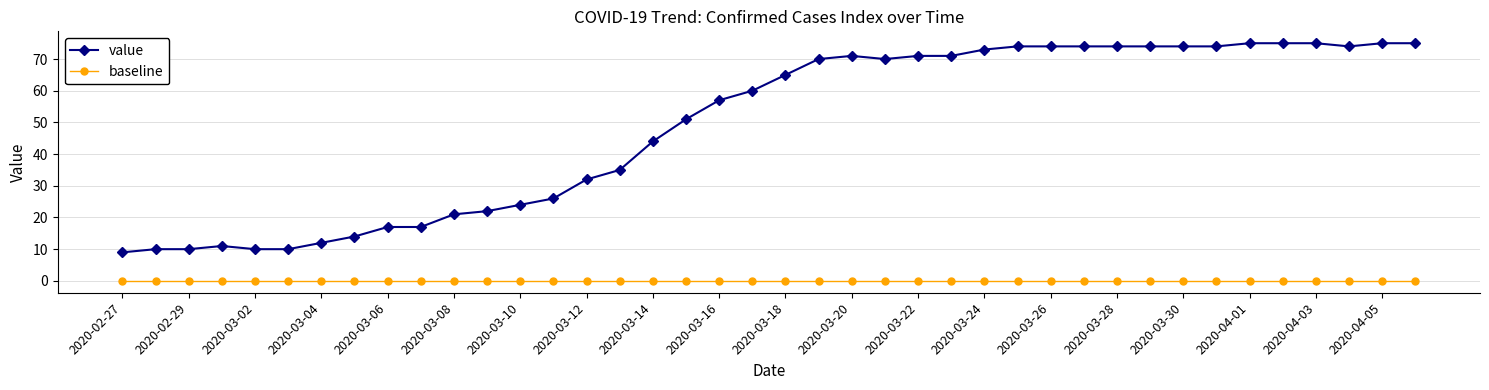

Which series has the largest total across all categories?

value